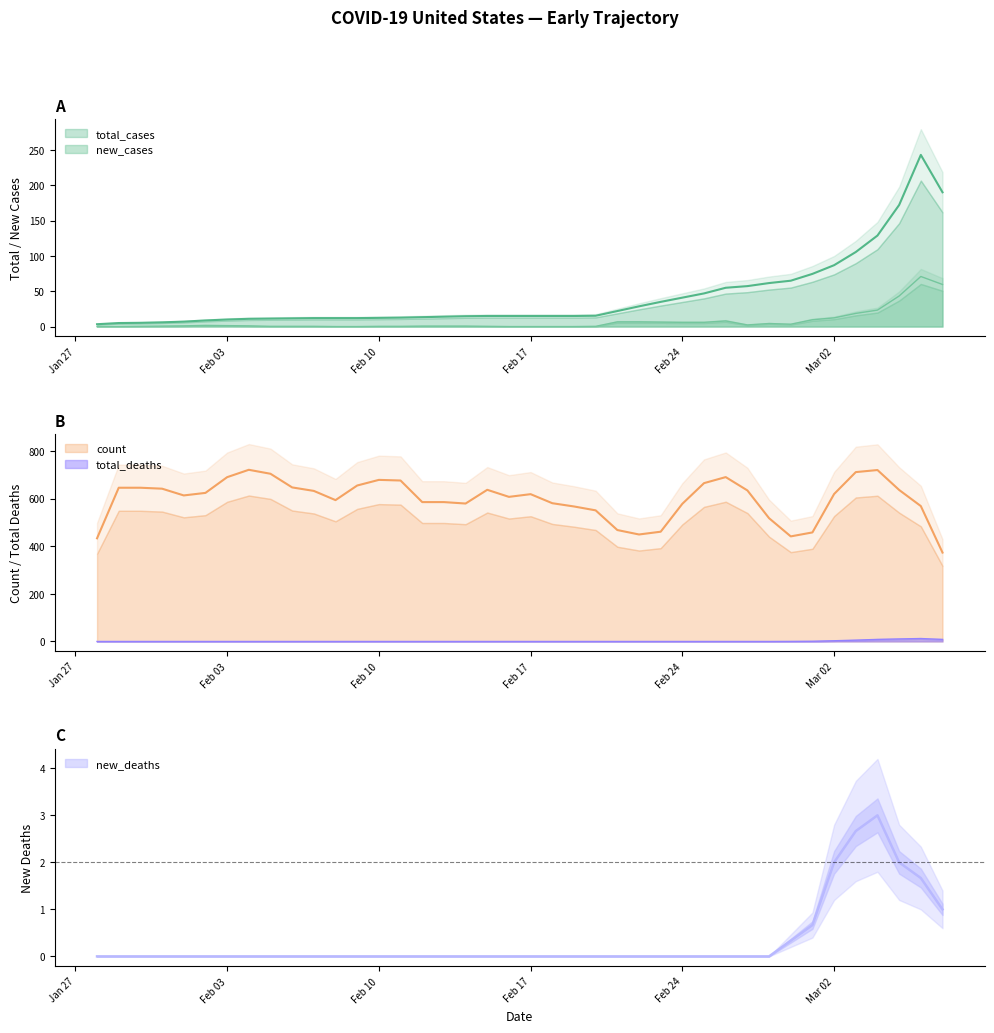

True or false: count and new_deaths cross at least once.

False